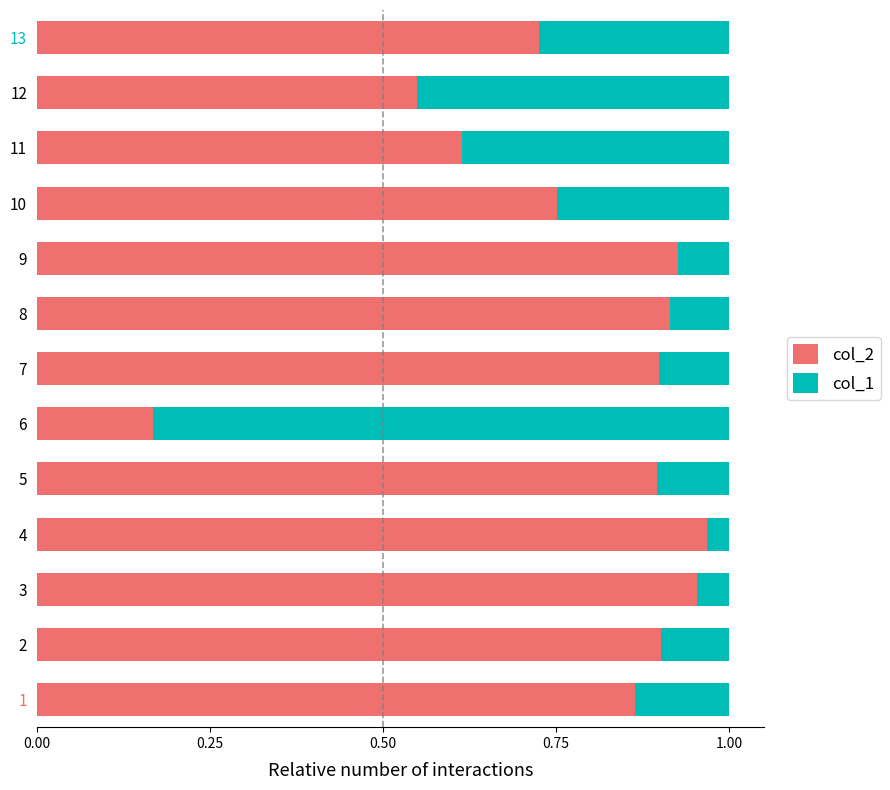

Is it true that col_2 equals 0.9 at 2?

True